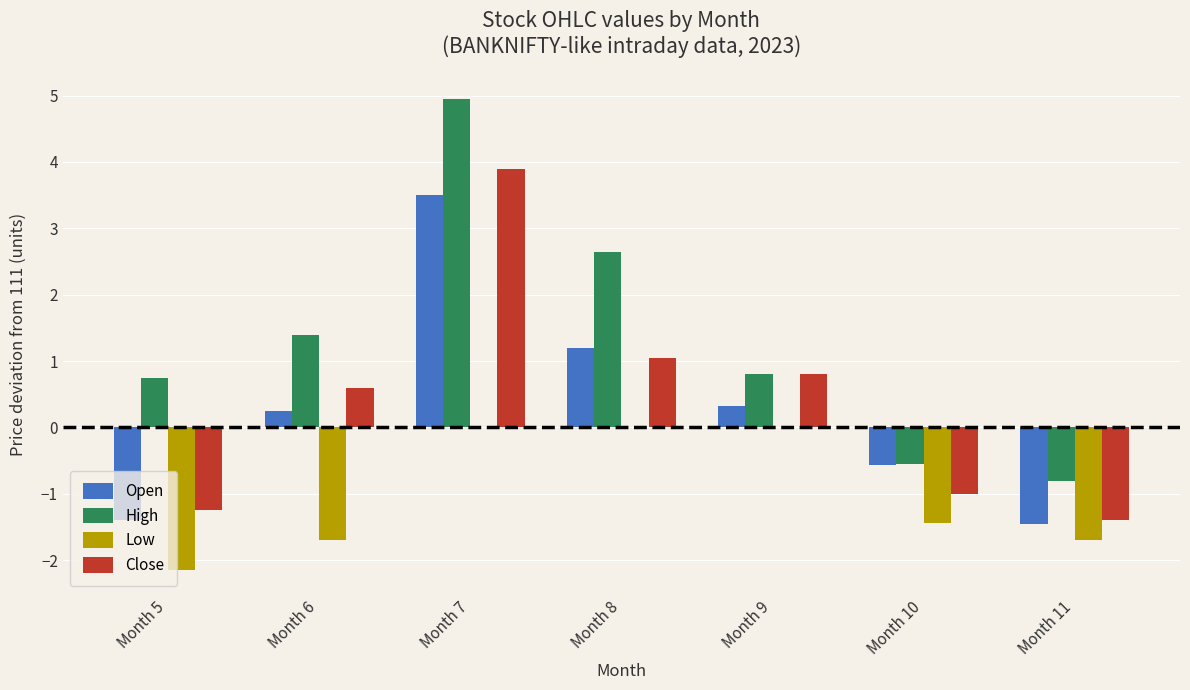

Is it true that Close equals 1.0 at Month 8?

True